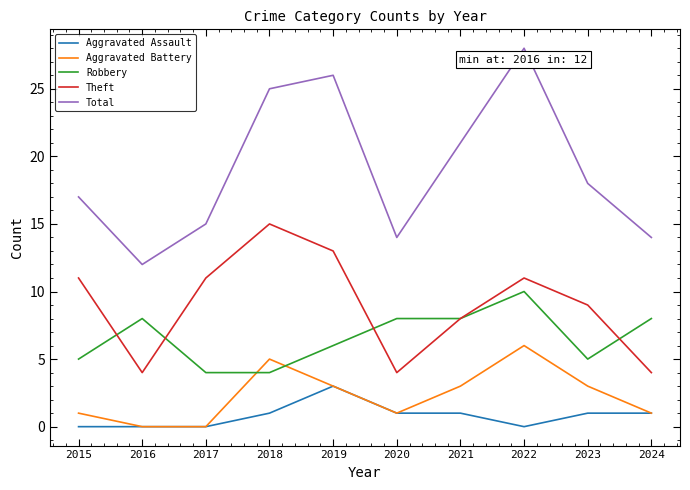

The Aggravated Assault series shows -2 at 2016. True or false?

False